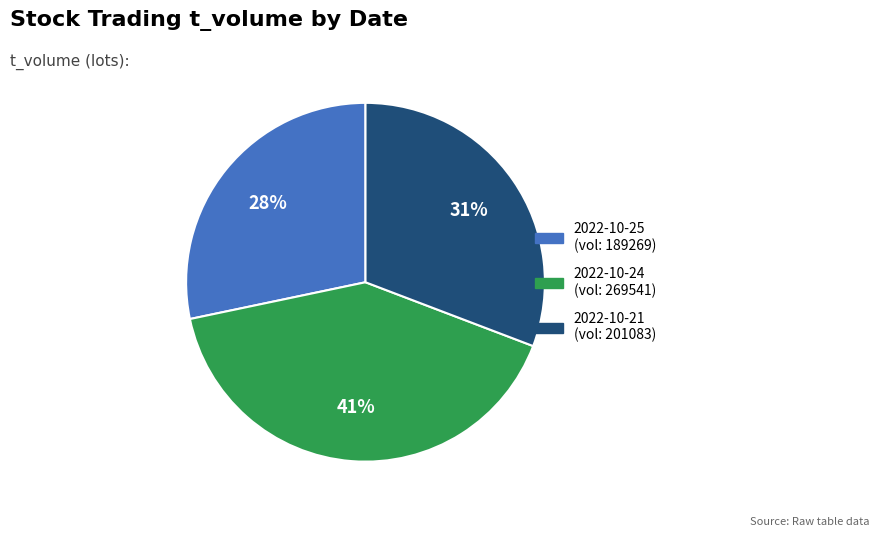

Does any single category account for the majority?

No